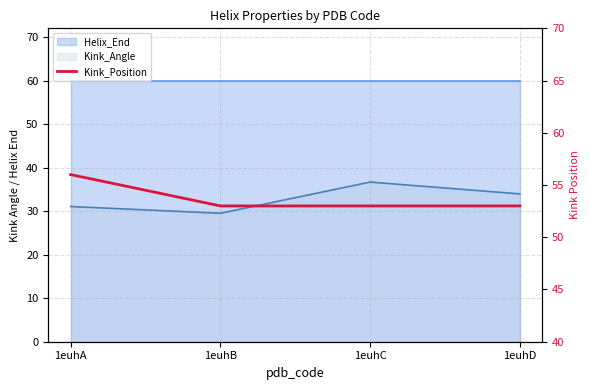

Rank the categories by value from highest to lowest.

1euhA, 1euhB, 1euhC, 1euhD